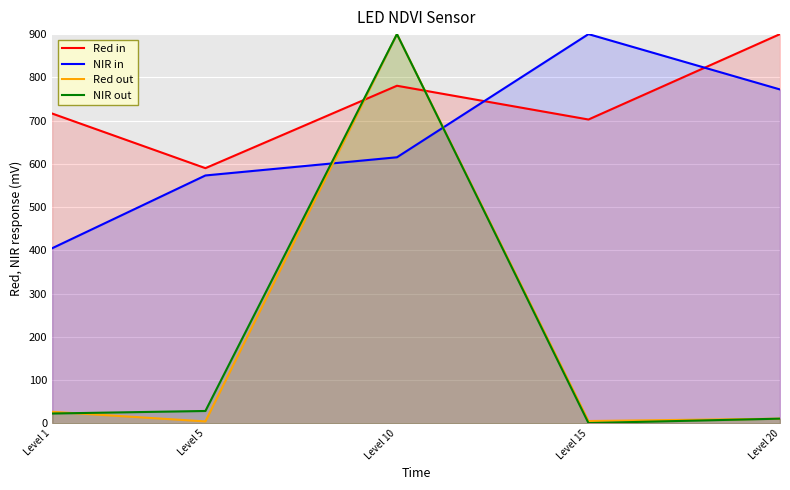

What is the value of the Red out point at the 1st from the left?

26.7